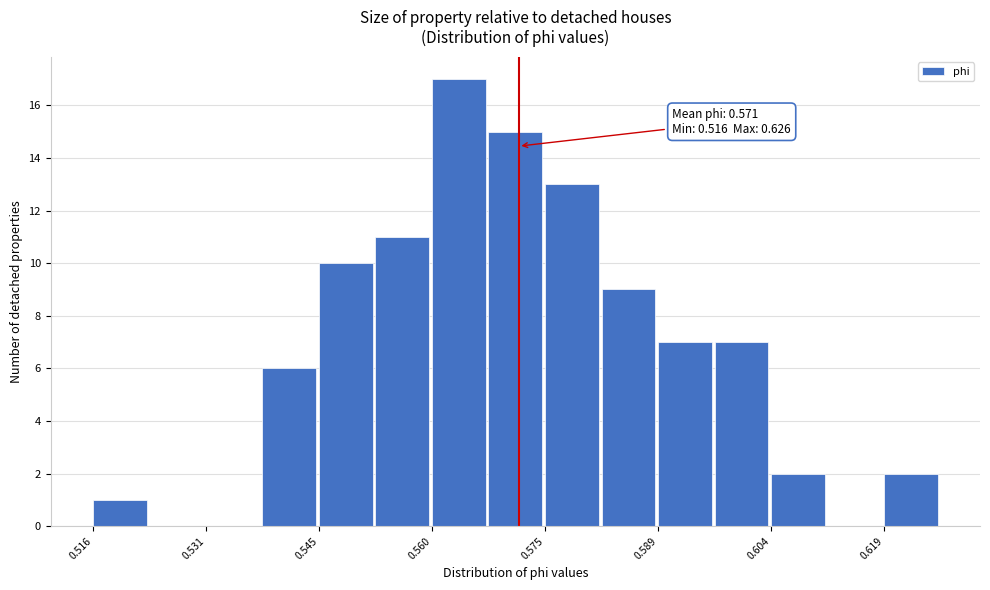

Around what value on the x-axis is the tallest bar? Give the approximate position of its centre, as read against the axis.

0.564